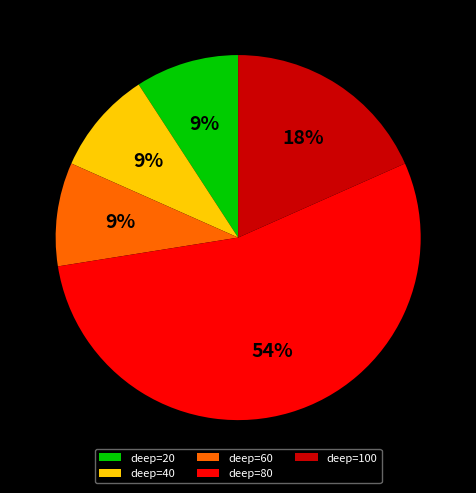

Count the number of slices in the pie.

5